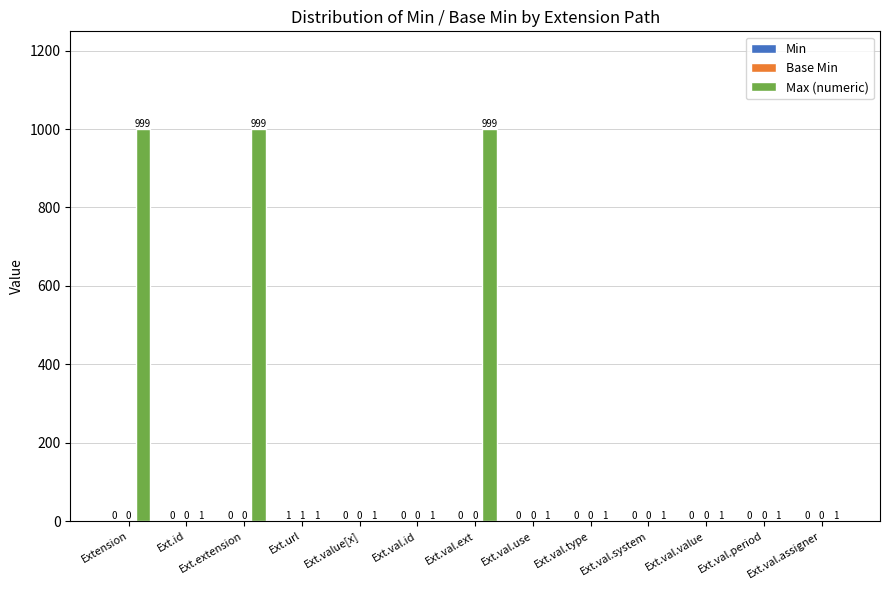

Count the number of data series in this chart.

3